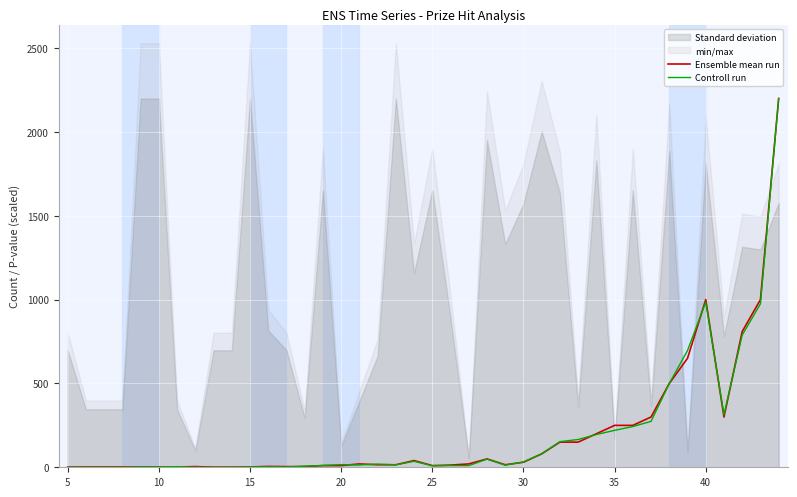

In Ensemble mean run, how many points are lower than both neighbors (excluding endpoints)?

3